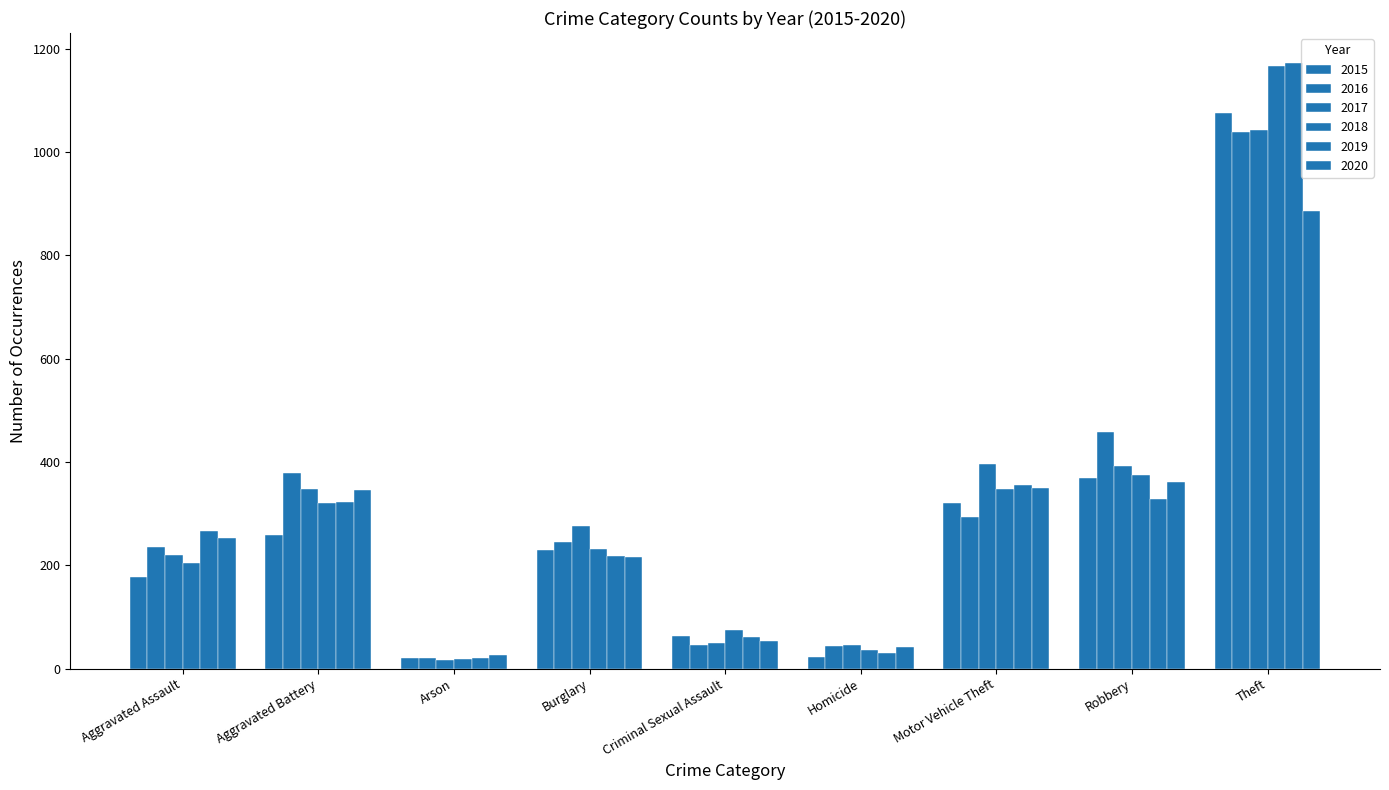

What is the label of the 9th bar from the right?

Aggravated Assault